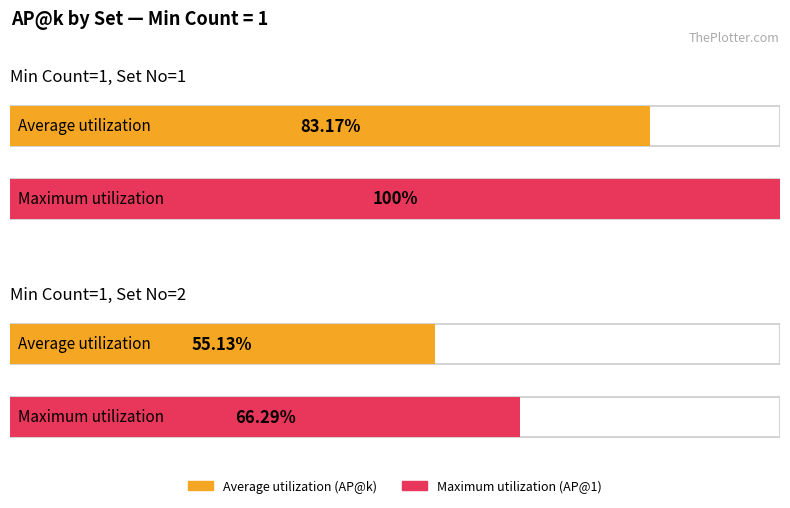

What is the maximum value for Average utilization?

0.8